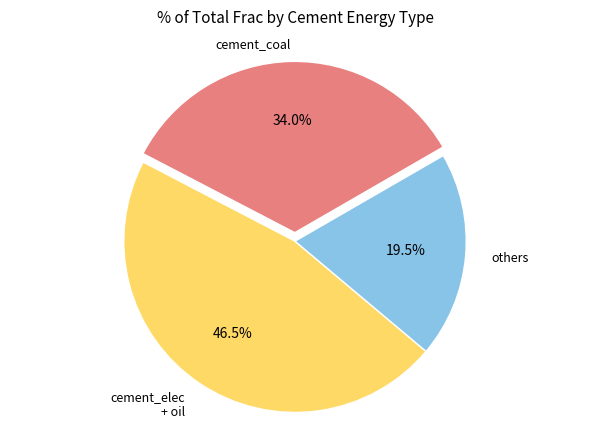

Is there any slice that represents more than half of the pie?

No